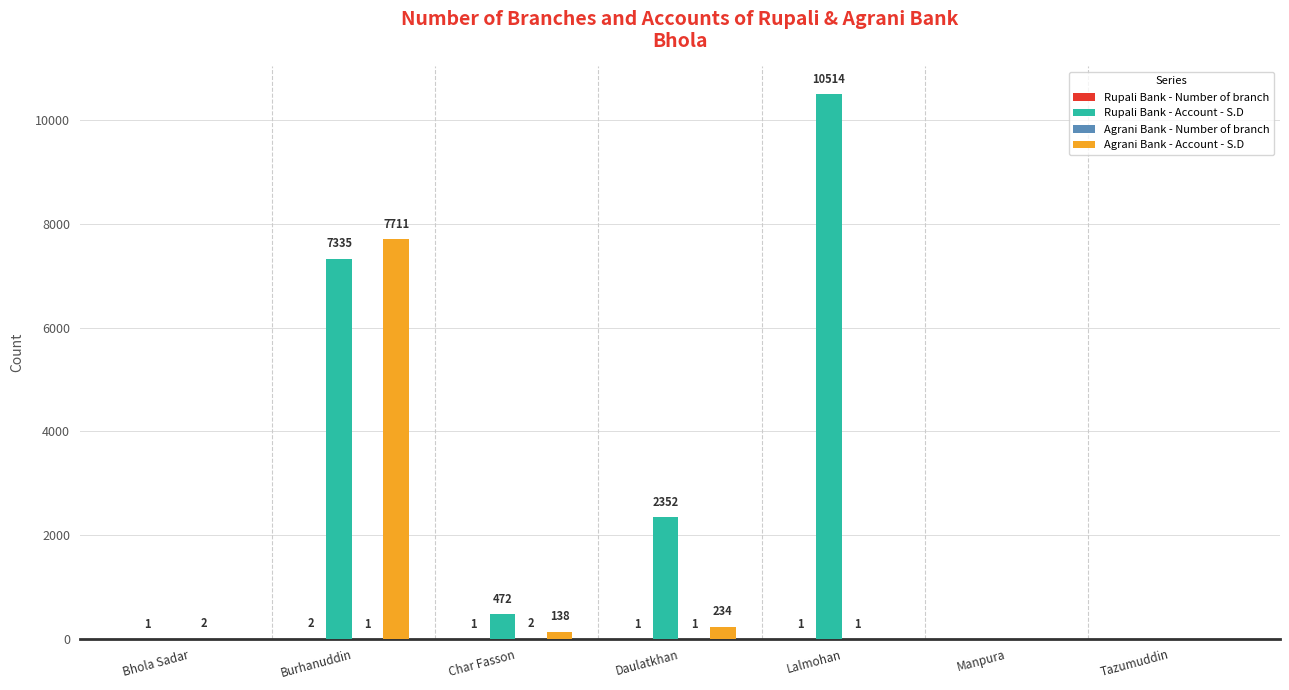

Which series changed the most between Char Fasson and Daulatkhan?

Rupali Bank - Account - S.D